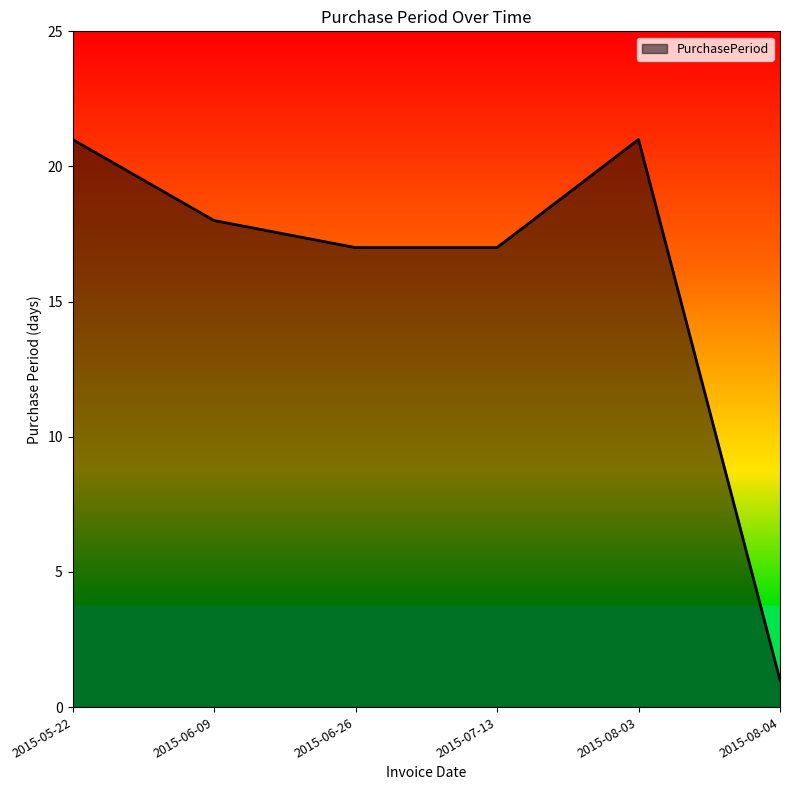

What is the greatest value displayed?

21